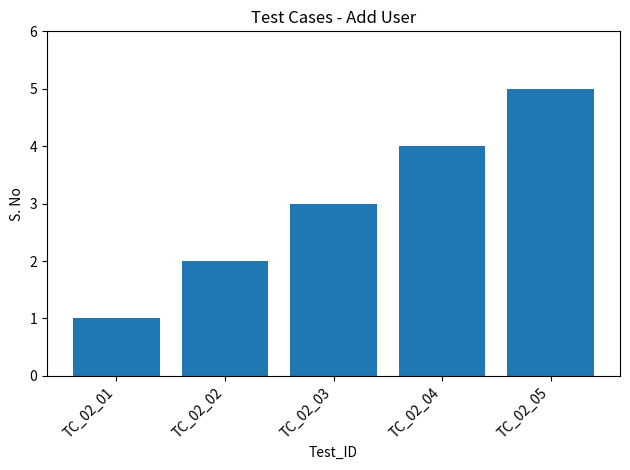

List the labels in order of value, smallest first.

TC_02_01, TC_02_02, TC_02_03, TC_02_04, TC_02_05